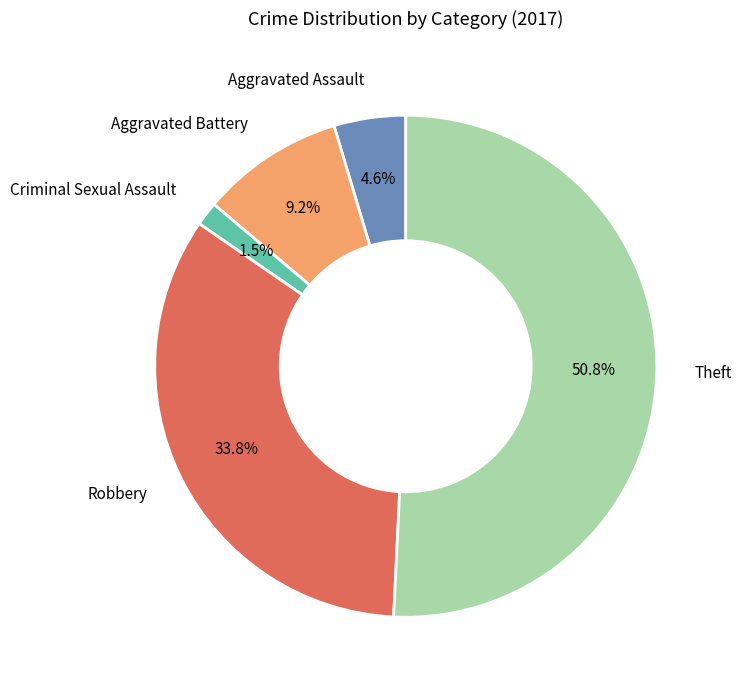

How many segments does this pie chart have?

5